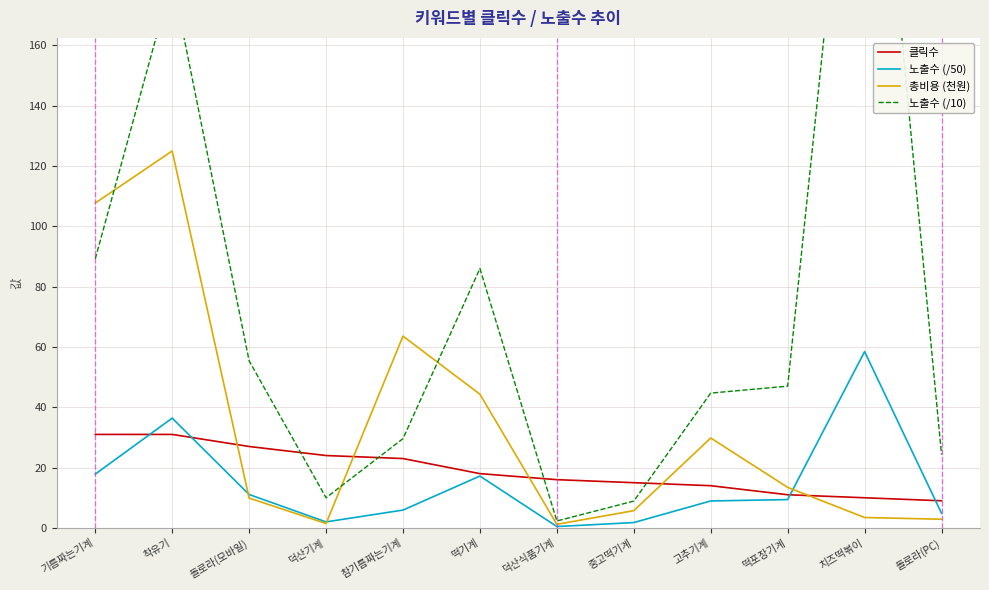

At which category is the sum across all series the highest?

착유기